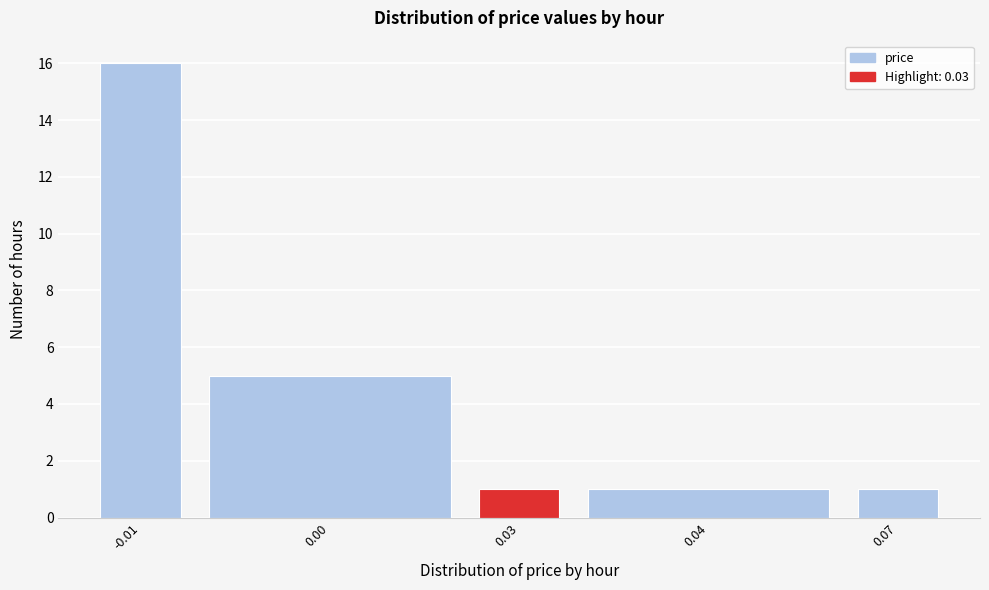

Reading right to left, list all the values displayed in this chart.

0.07=1	0.04=1	0.03=1	0.00=5	-0.01=16